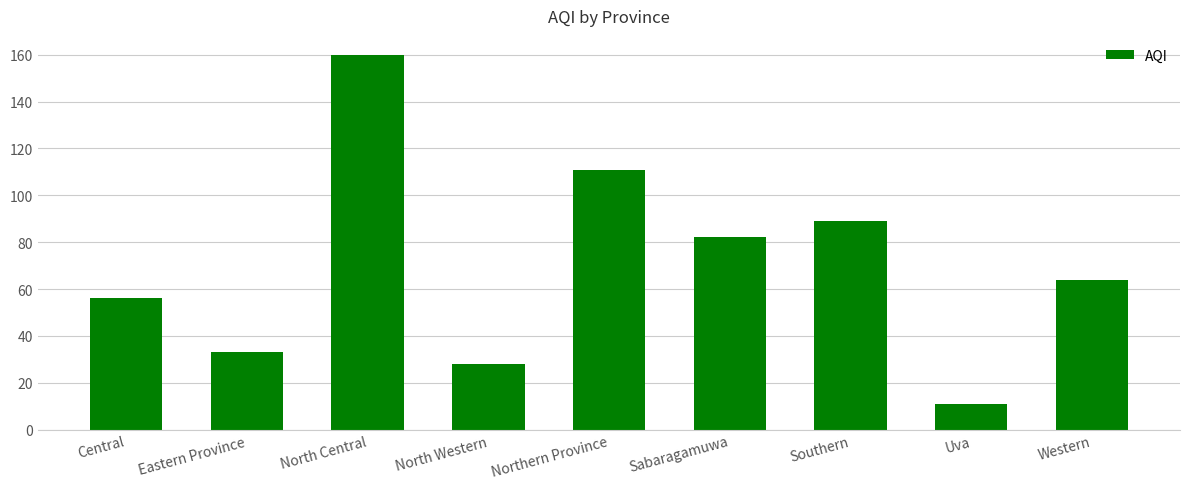

Reading right to left, extract all data points from this chart.

Western=64	Uva=11	Southern=89	Sabaragamuwa=82	Northern Province=111	North Western=28	North Central=160	Eastern Province=33	Central=56